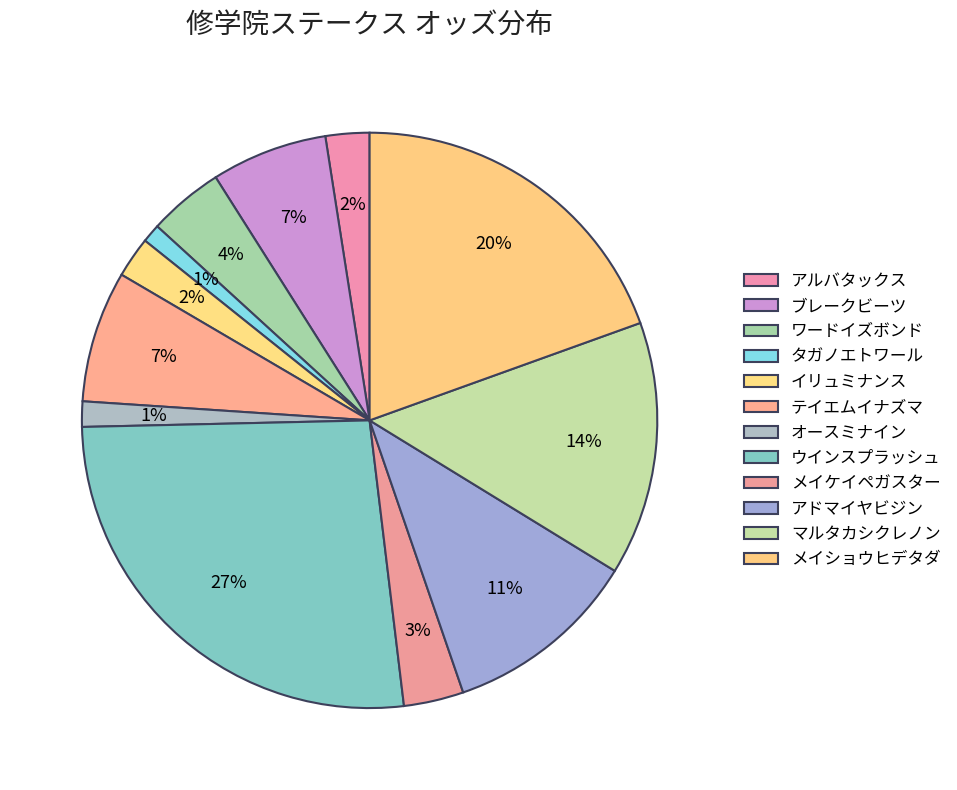

How many slices are in this pie chart?

12